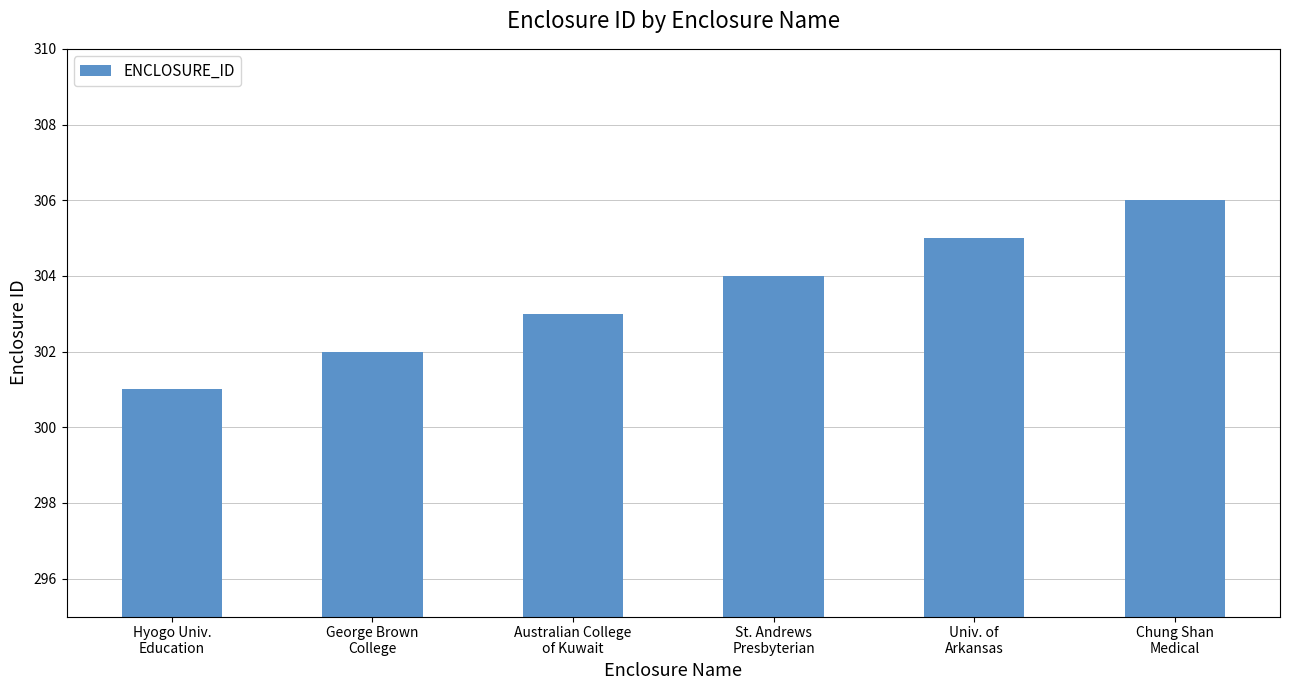

What is the smallest value displayed?

301